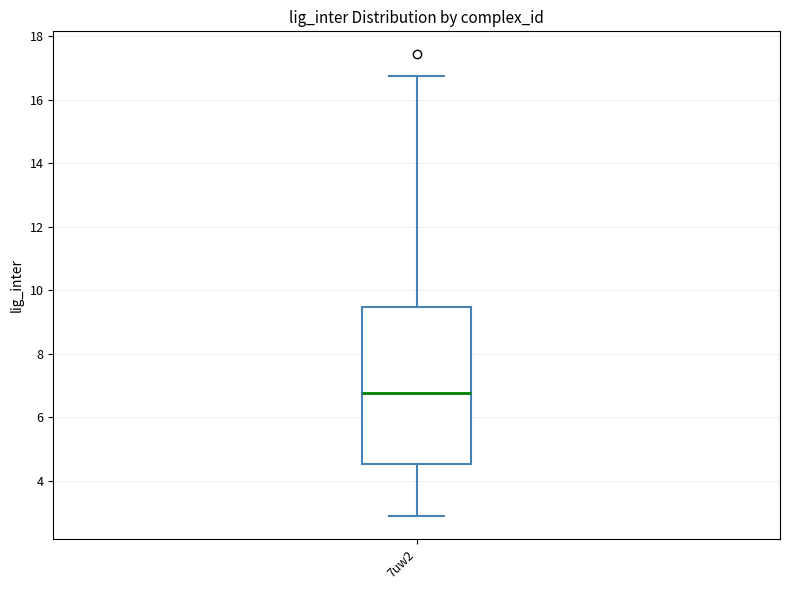

Where does the lower whisker of the box for 7uw2 end on the y-axis? The values are not printed on the chart, so give them approximately, as read against the axis.

3.0